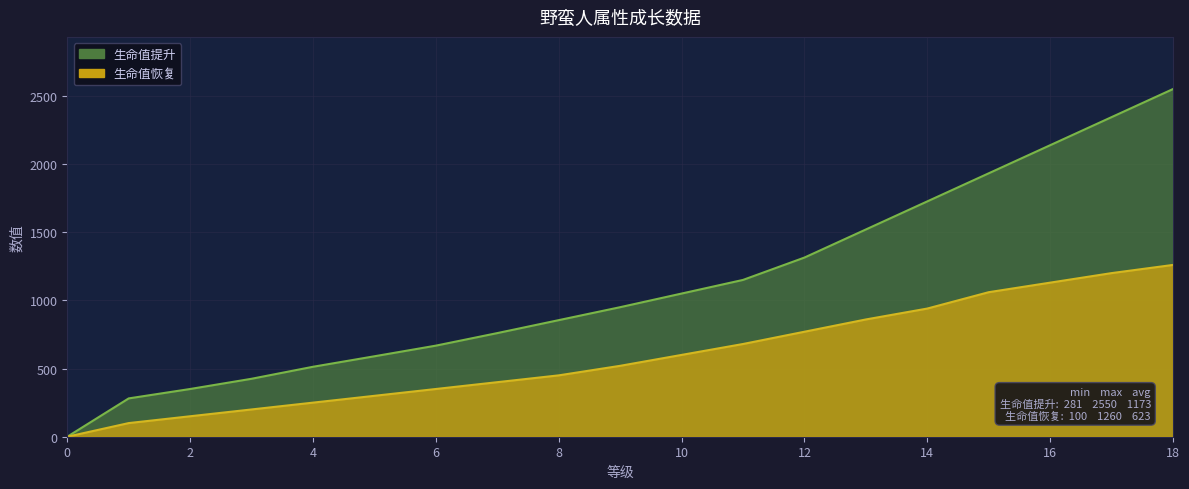

What is the difference between the highest and lowest values at 10?

450